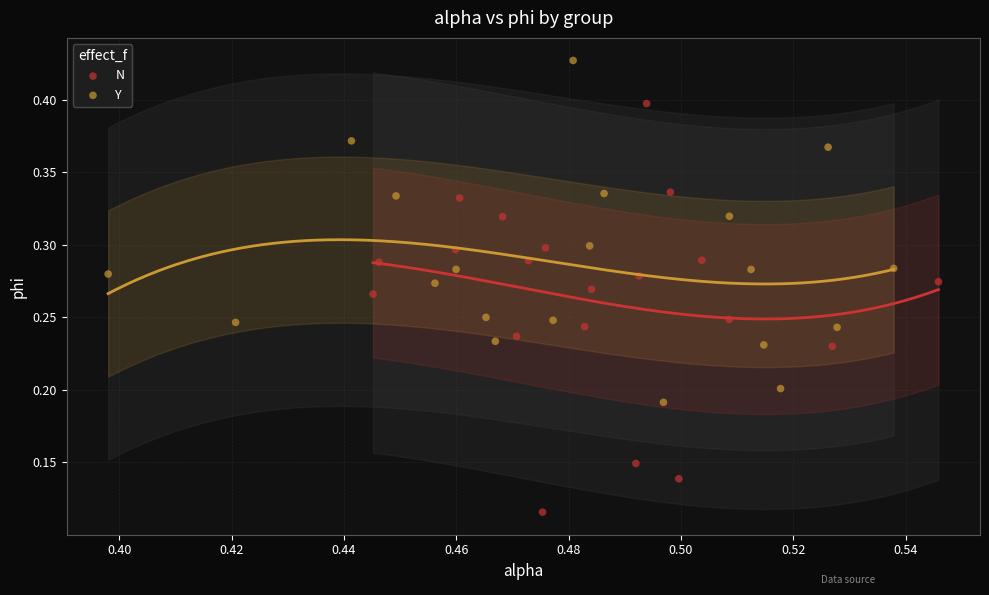

Which series has the widest spread of Y values?

N